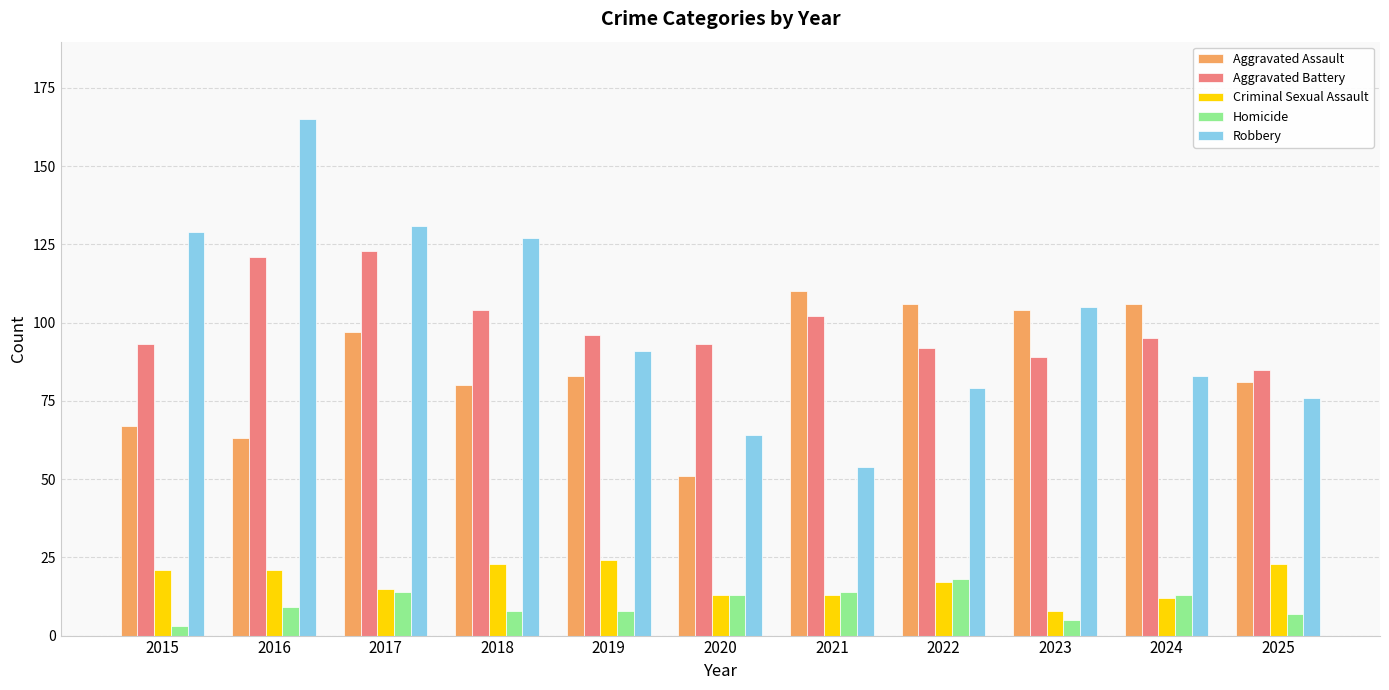

At which category does the chart reach its peak across all series?

2016